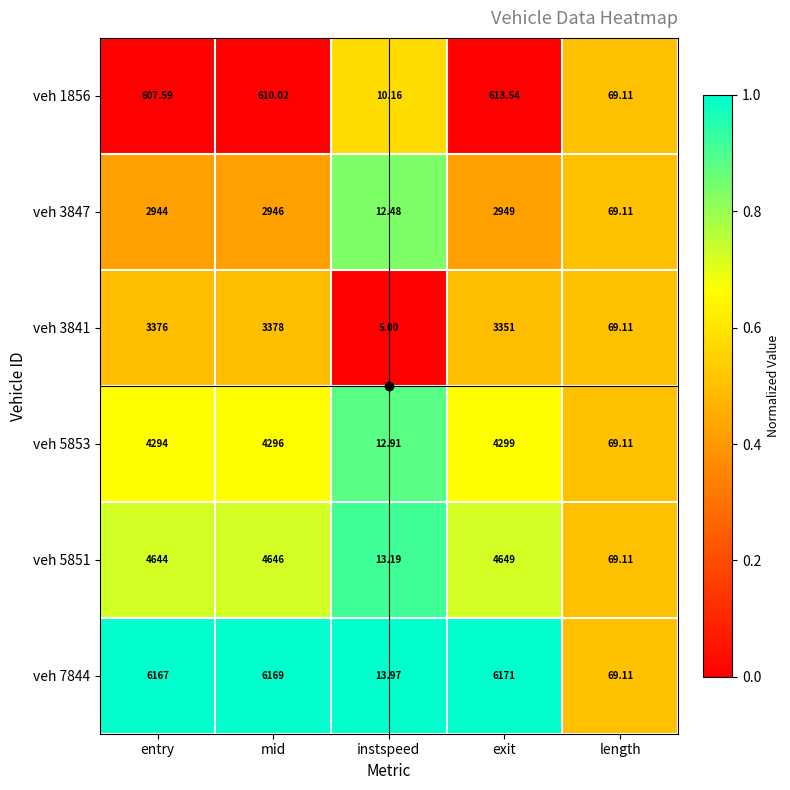

Where is veh 1856 nearest to the value 311?

length